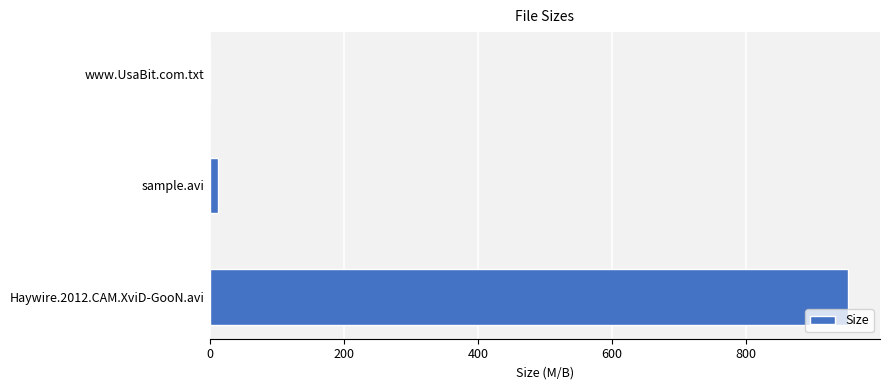

At which category does the chart reach its peak across all series?

Haywire.2012.CAM.XviD-GooN.avi